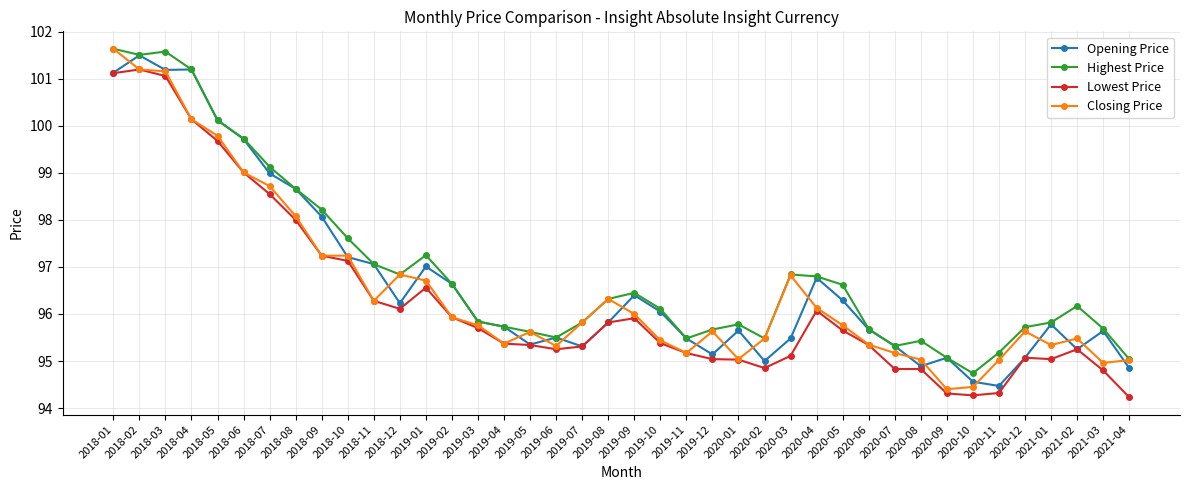

What are all the series names shown in the legend?

Opening Price, Highest Price, Lowest Price, Closing Price